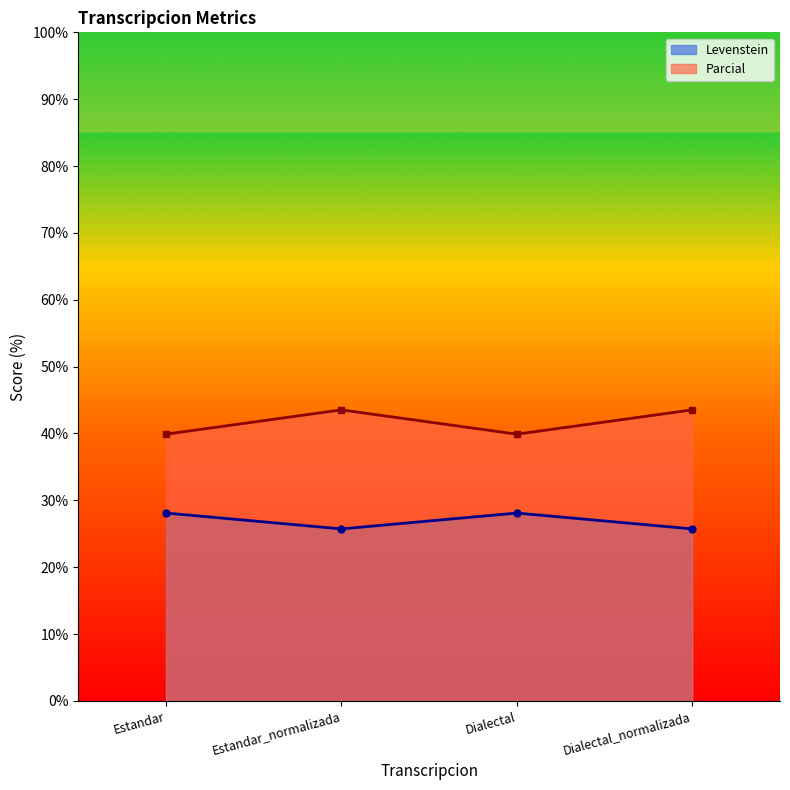

Between Estandar and Estandar_normalizada, which series saw the biggest shift?

Parcial